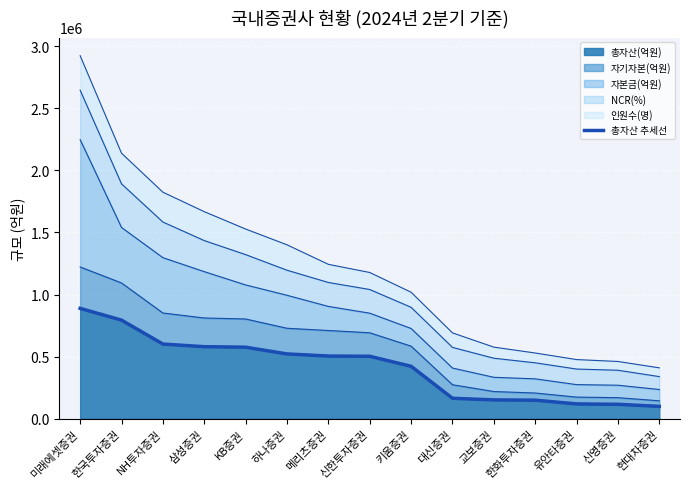

The chart shows a value of 579905.9 at 삼성증권. True or false?

True